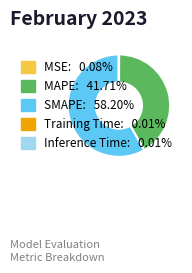

What is the largest slice in the pie chart?

SMAPE